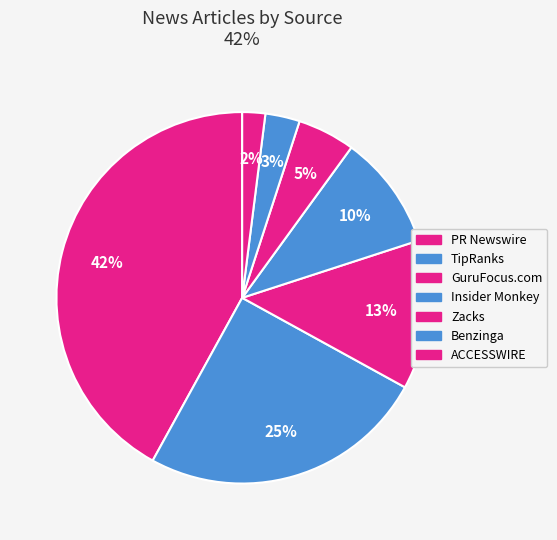

To the nearest percent, what portion does Benzinga represent?

3%